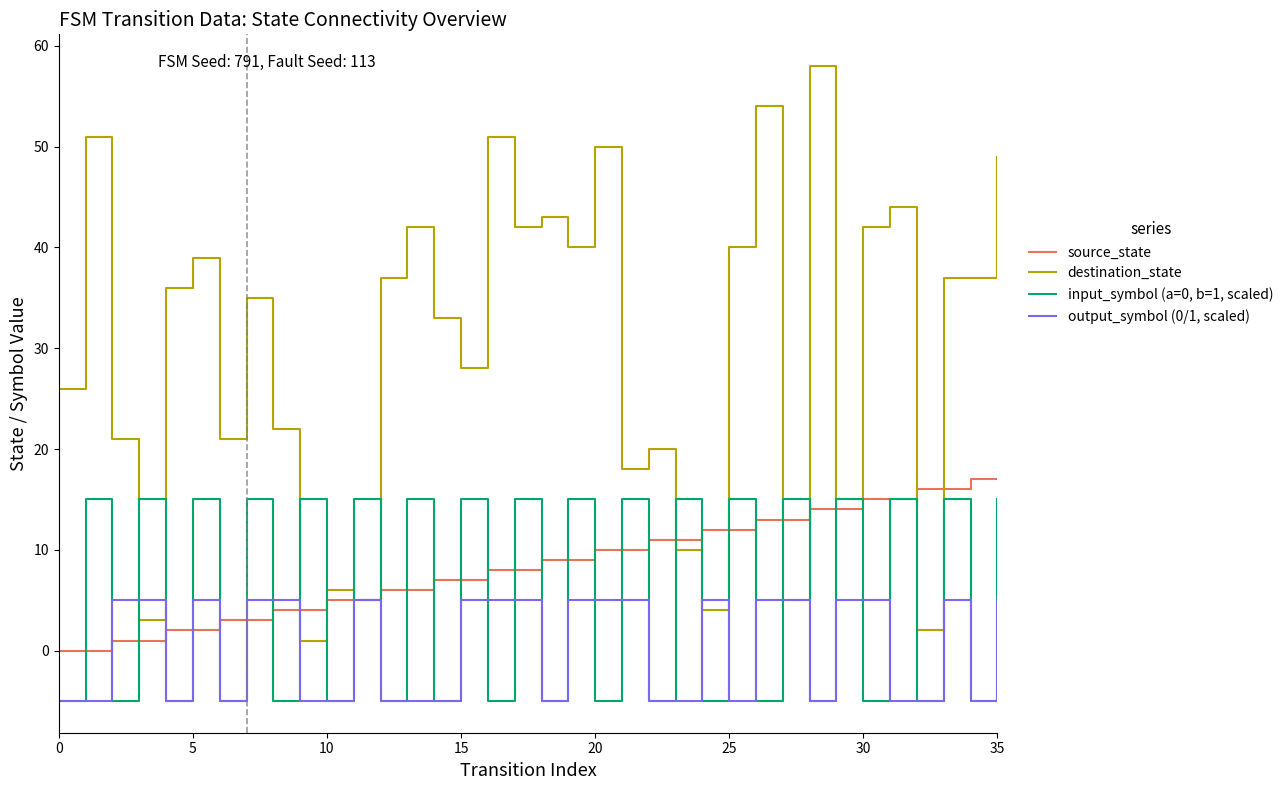

What is the maximum value for source_state?

17